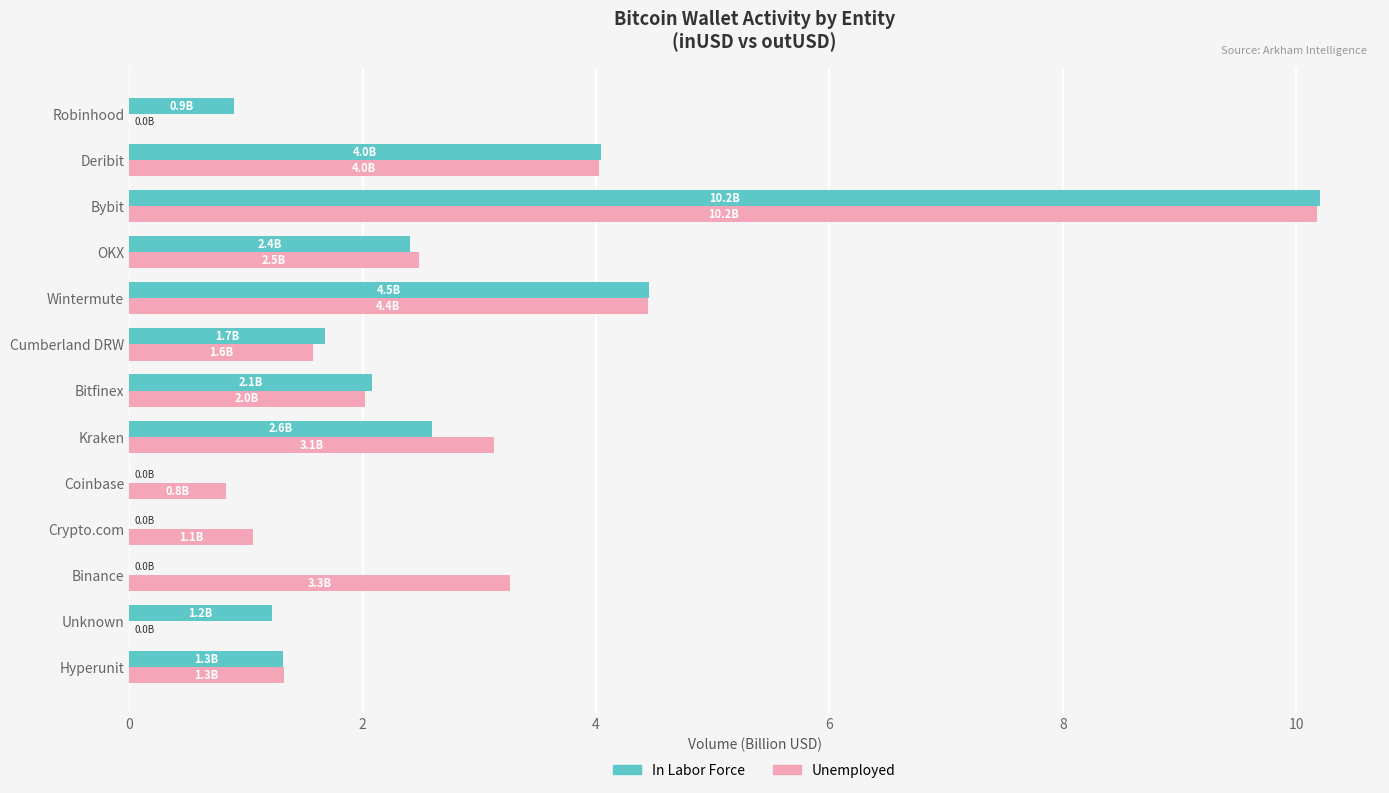

What is the maximum value shown in the chart?

10.2